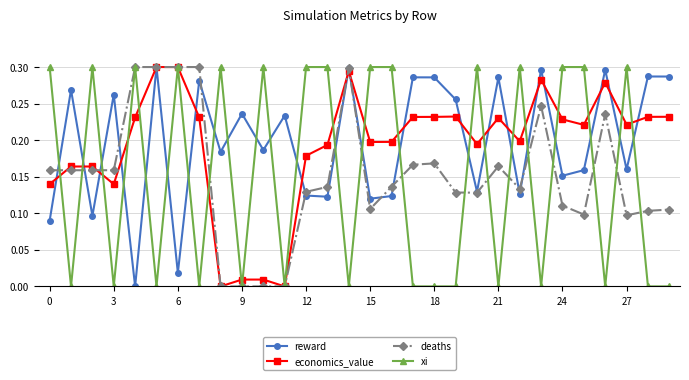

True or false: deaths has more than 2 points higher than both neighbors.

True